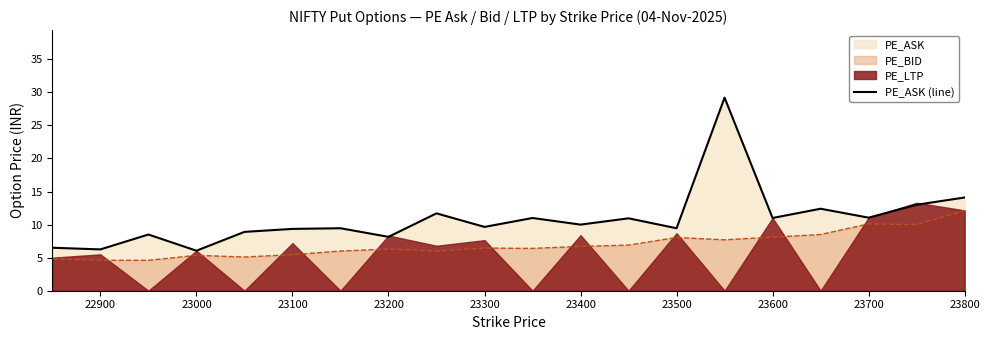

How many lines are shown in the chart?

1